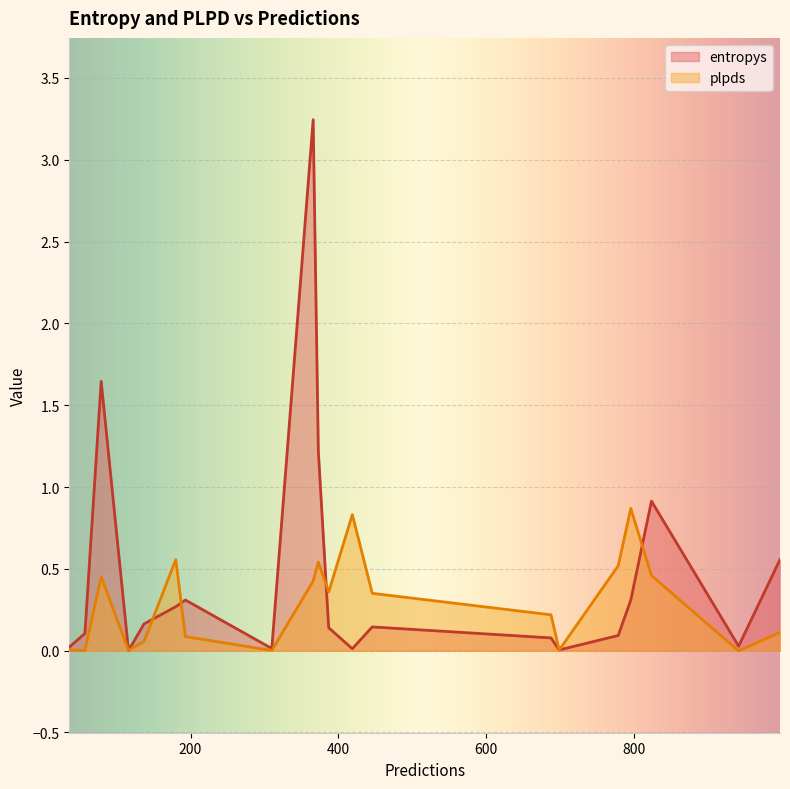

What is the sum of the entropys values at 419 and 796?

0.3